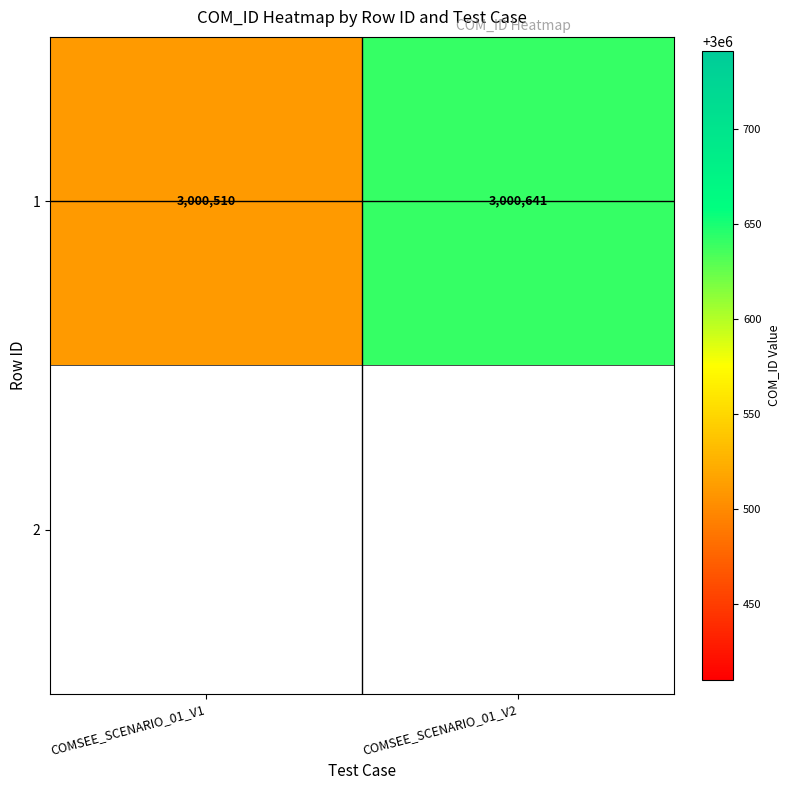

Rank the categories by value from lowest to highest.

COMSEE_SCENARIO_01_V1, COMSEE_SCENARIO_01_V2